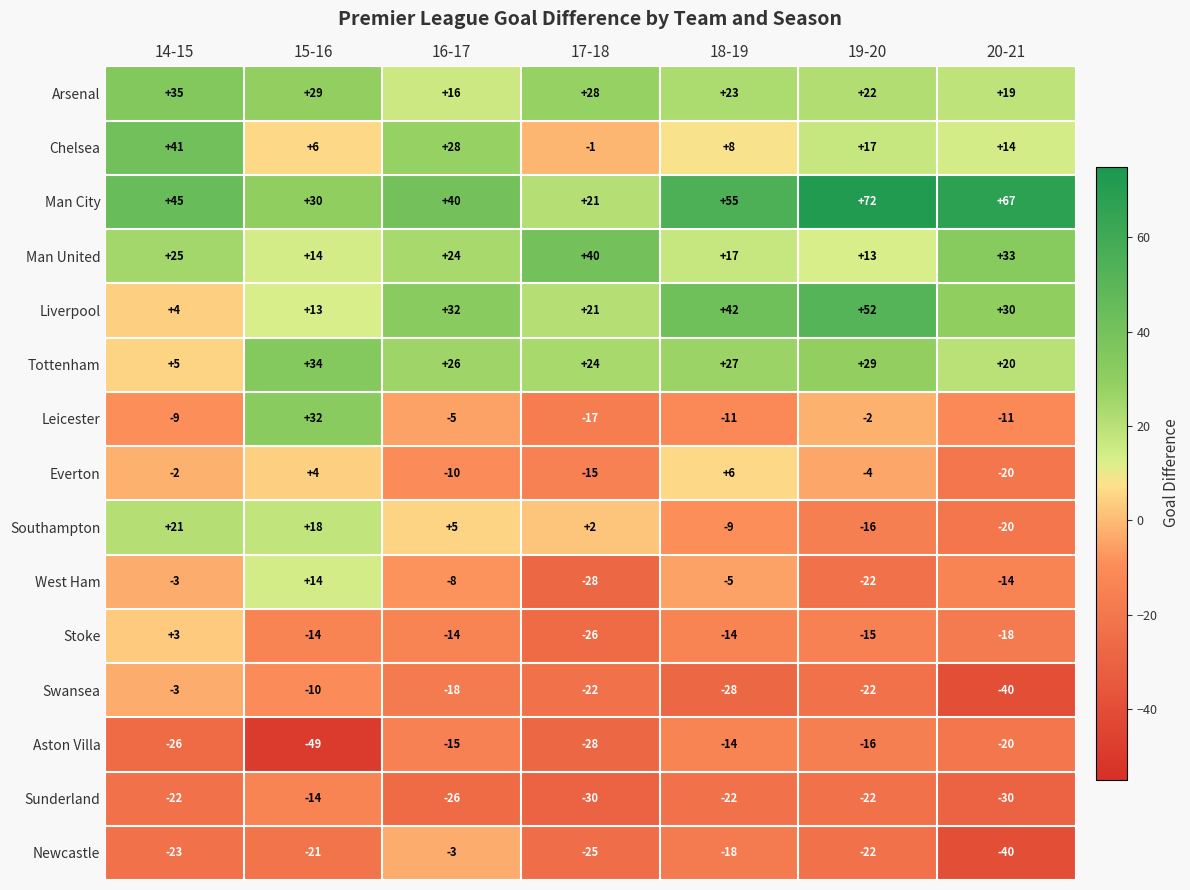

Between 19-20 and 20-21, which series saw the biggest shift?

Liverpool